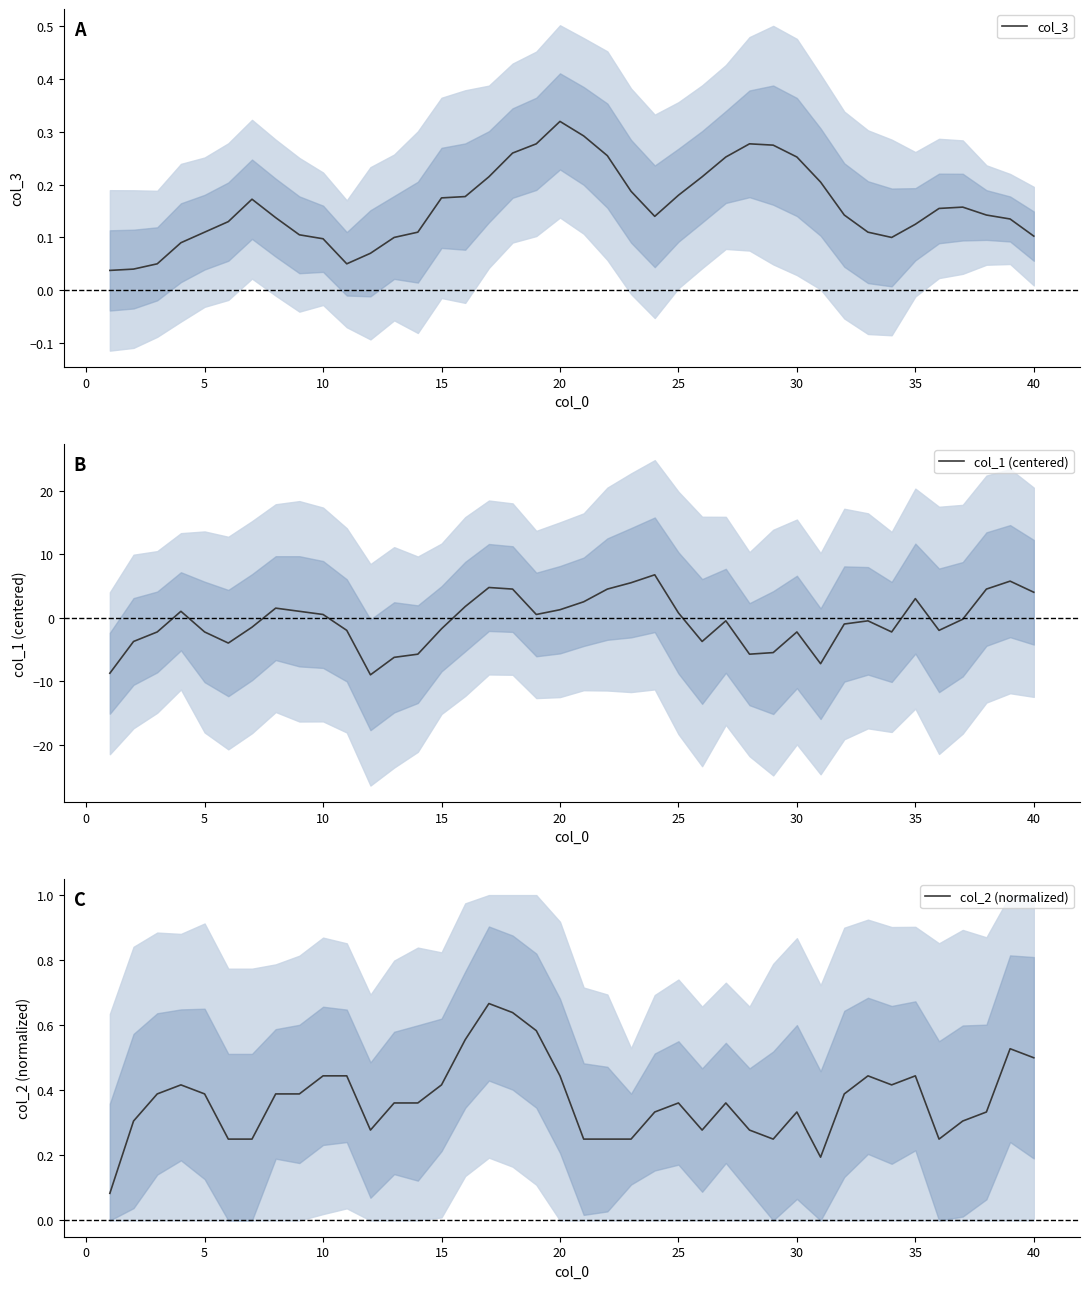

Is the value of col_3 at 37 greater than the value of col_1 (centered) at 30?

No